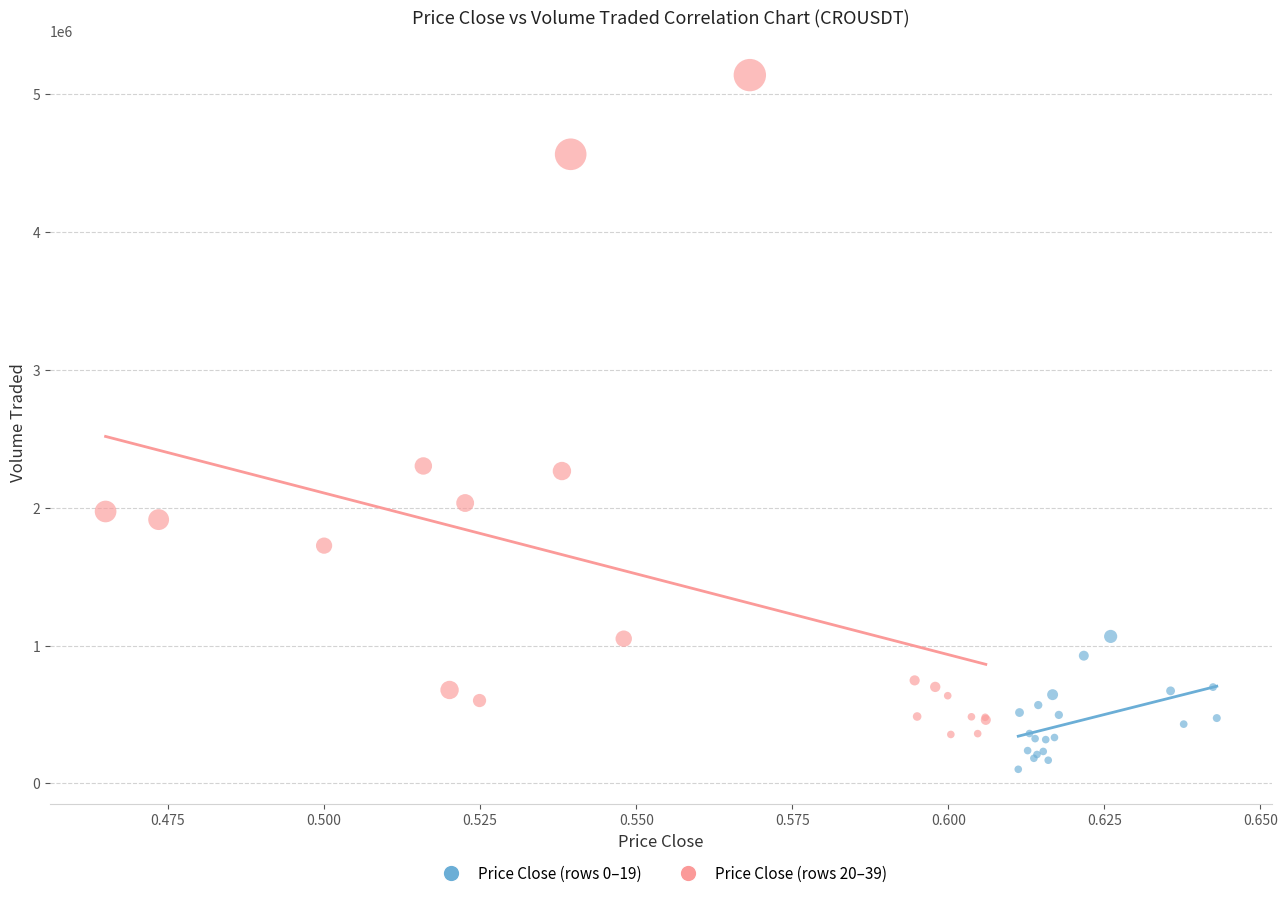

Which series reaches the maximum Y coordinate?

Price Close (rows 20–39)